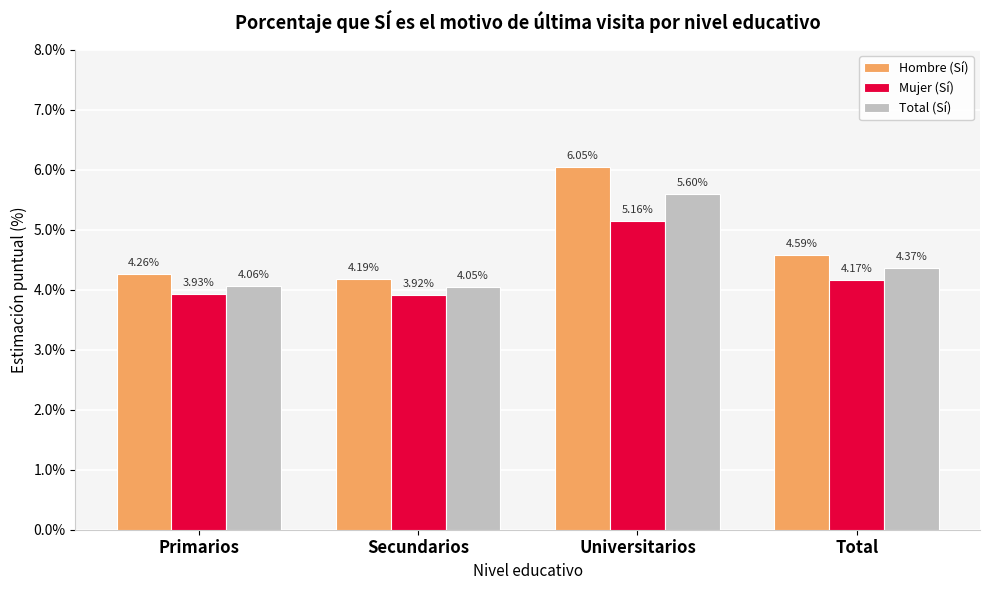

What is the difference between the maximum and minimum values in the Total (Sí) series?

1.5